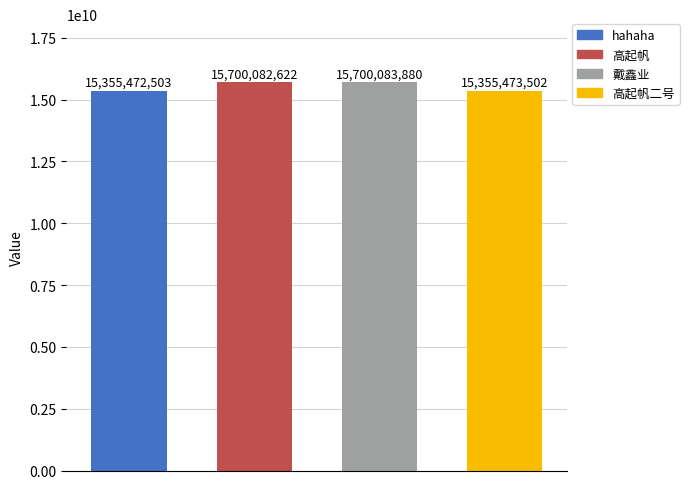

Which label corresponds to the smallest value in the chart?

hahaha